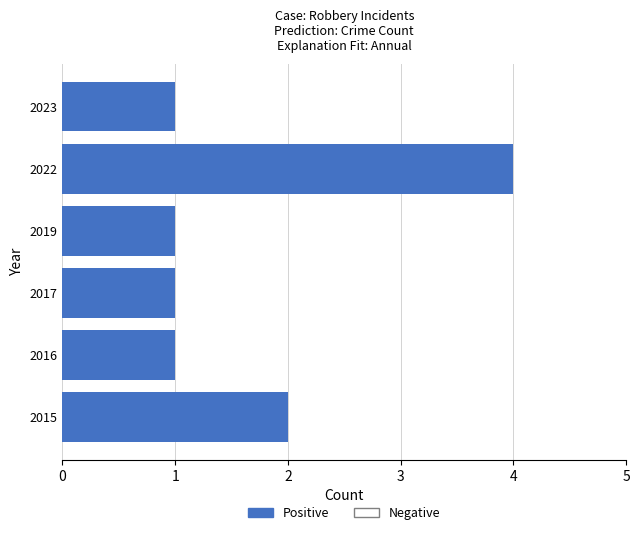

Reading top to bottom, what are all the values shown in this chart?

2023=1	2022=4	2019=1	2017=1	2016=1	2015=2